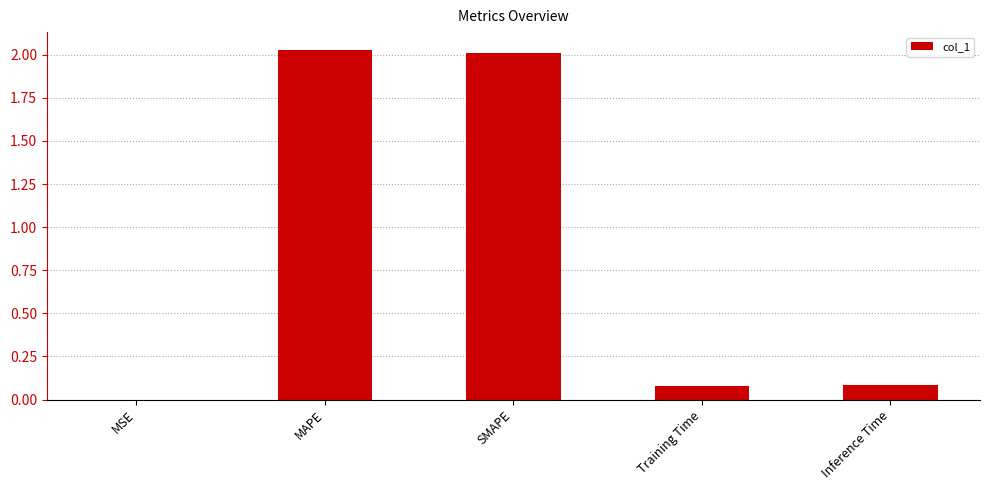

True or false: the data shows 1.3 at MAPE.

False